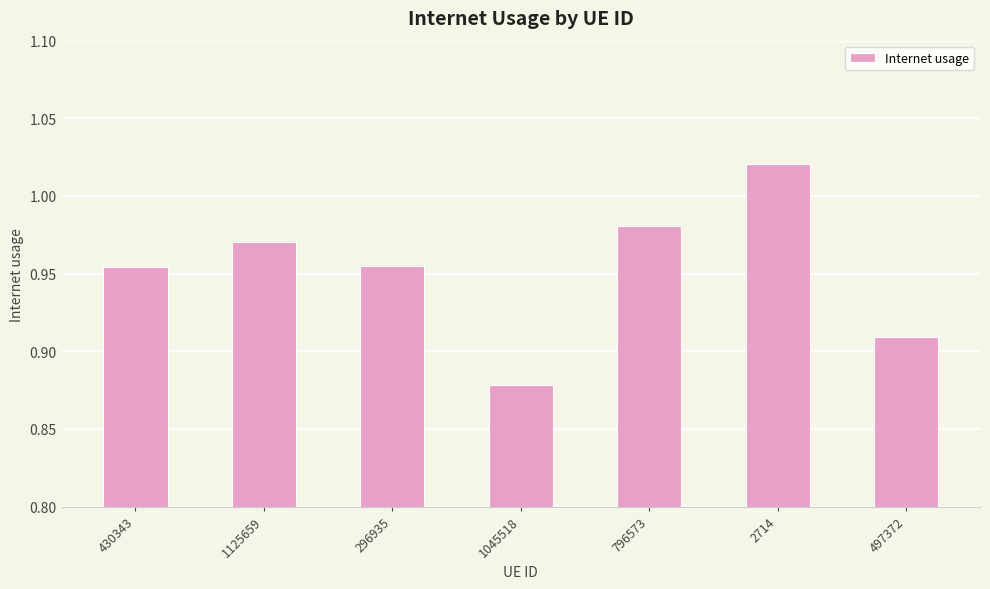

Count the values in the range 0 to 1.

6